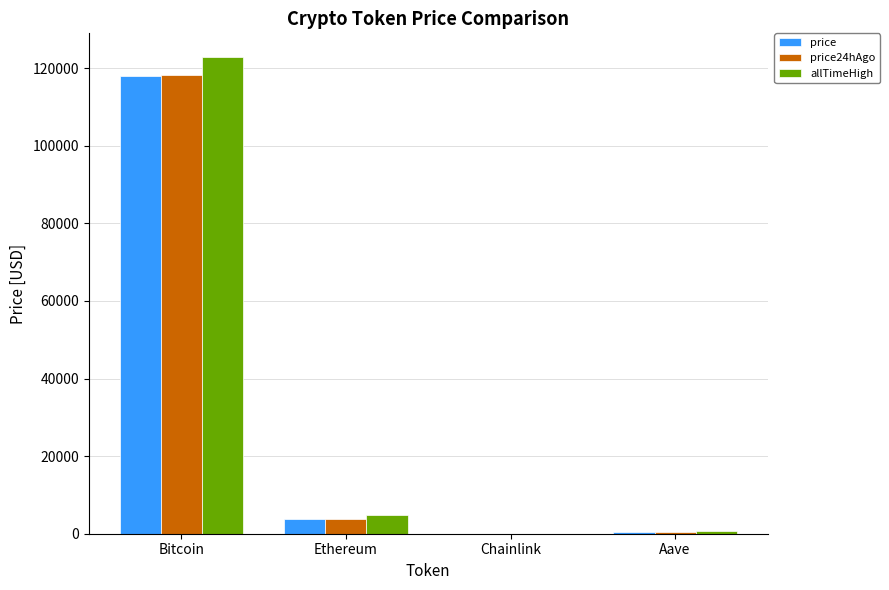

What is the average value of the price24hAgo series?

30581.3